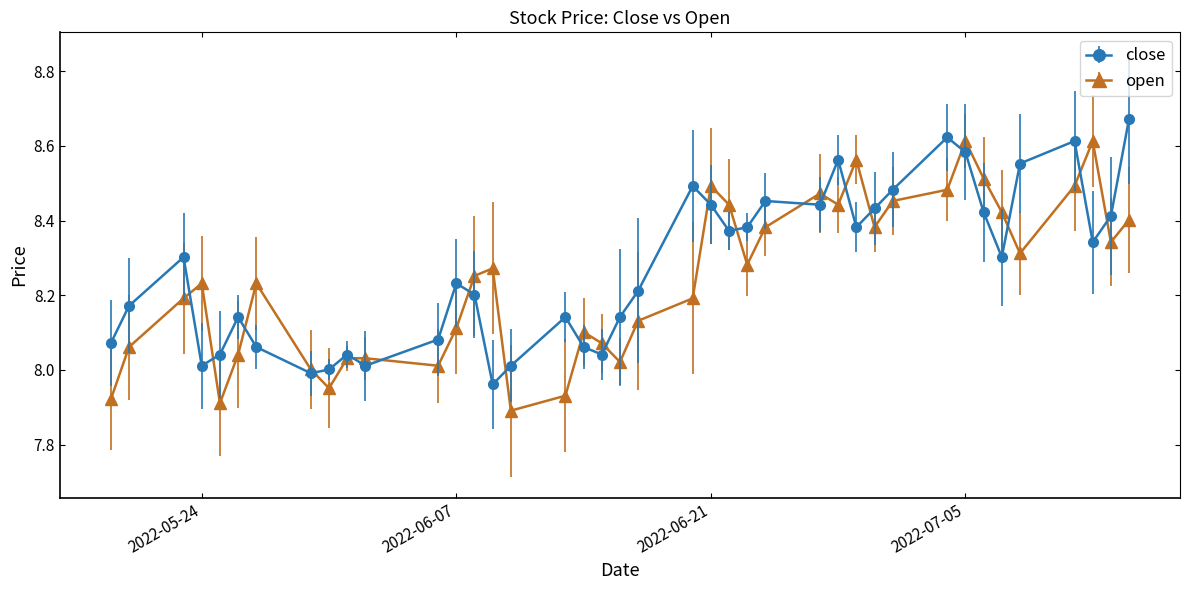

How many interior local valleys does the open series have?

10